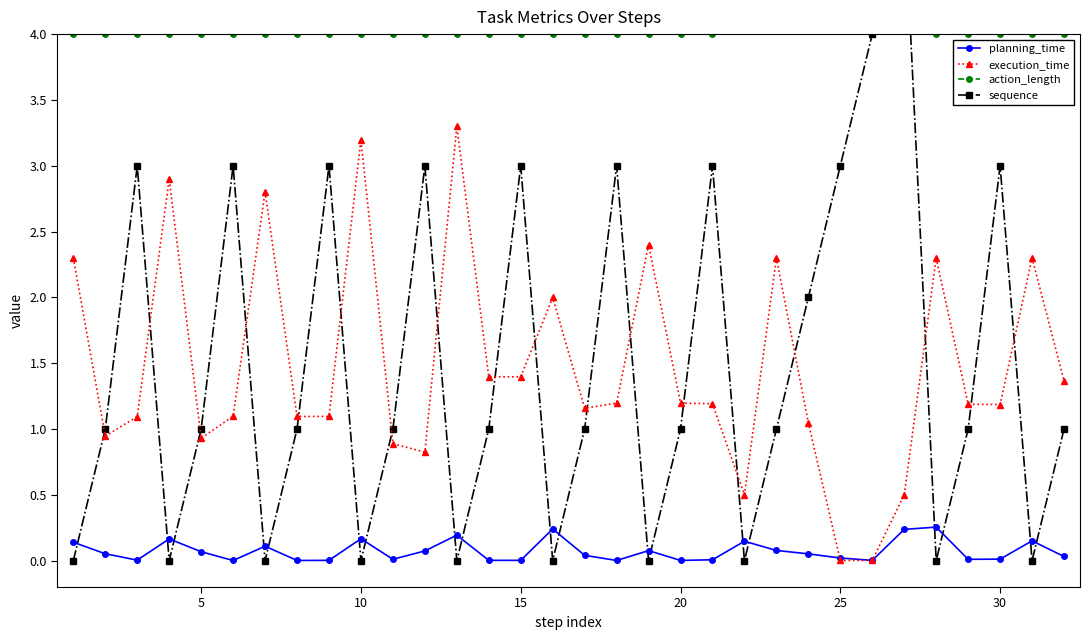

What is the difference between the second highest and minimum values in the execution_time series?

3.2